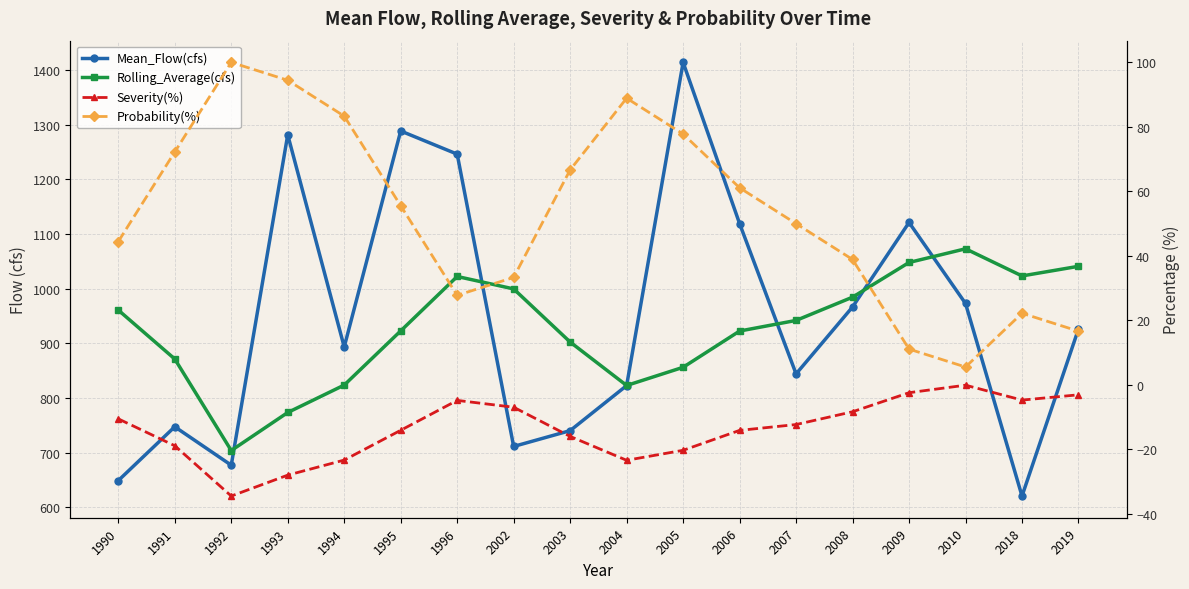

Which series changed the most between 1991 and 1994?

Mean_Flow(cfs)